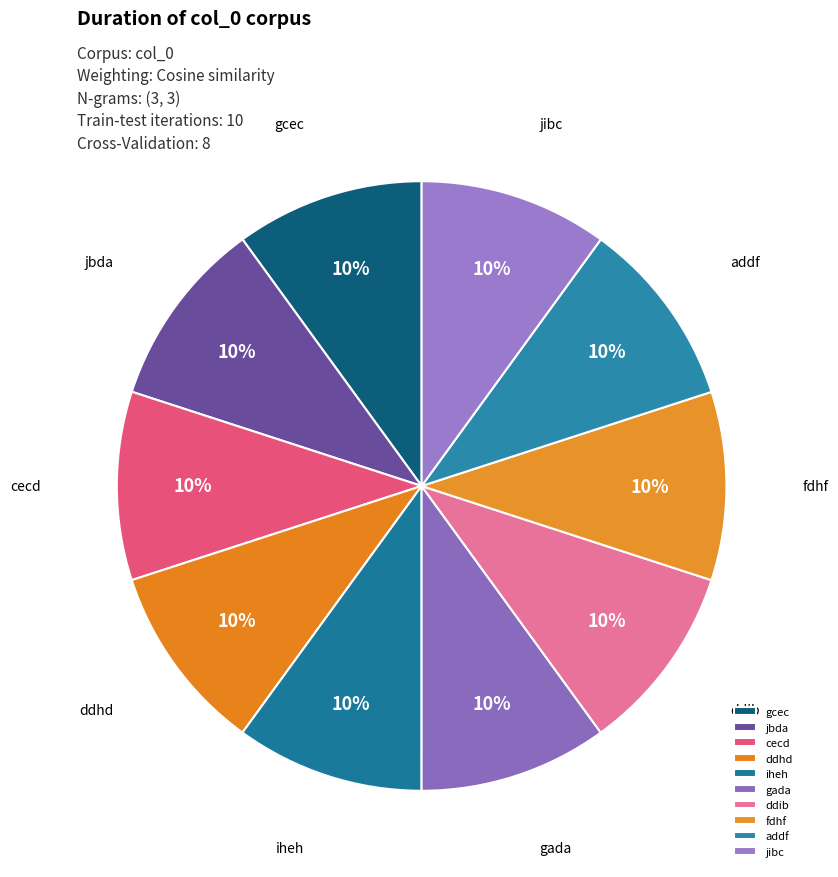

Count the number of slices in the pie.

10